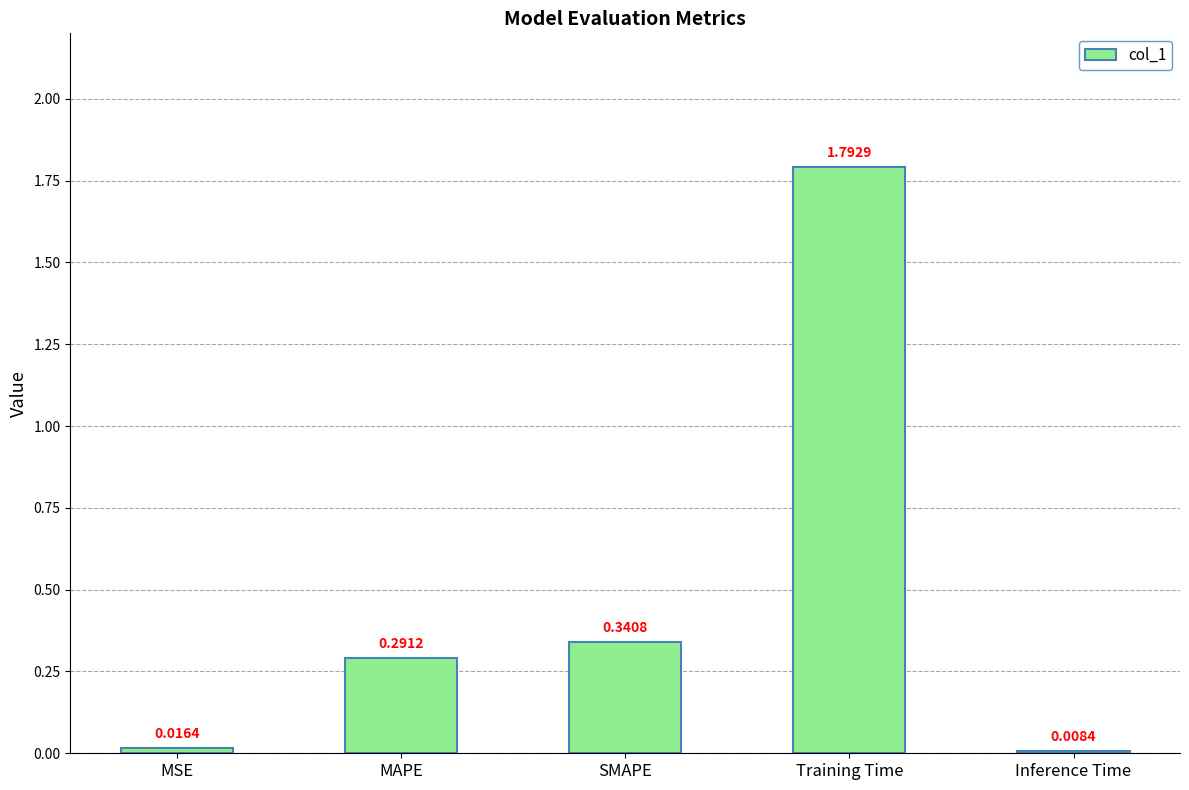

What is the difference between the maximum and minimum values?

1.8